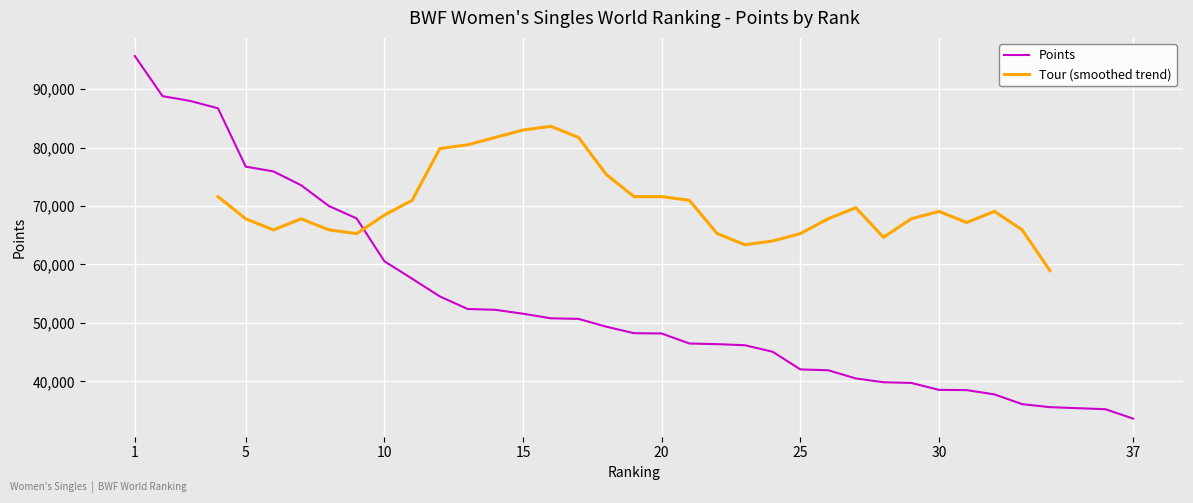

What is the smallest value displayed?

33630.0